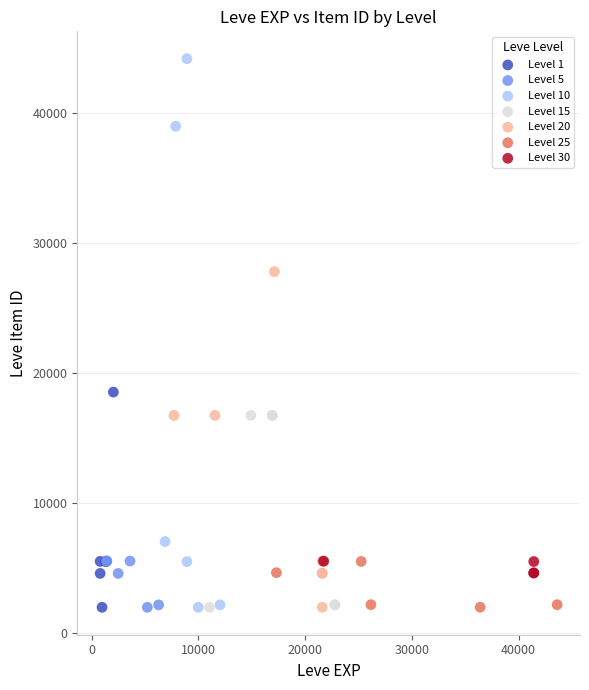

Which series has the largest Y range (max minus min)?

Level 10